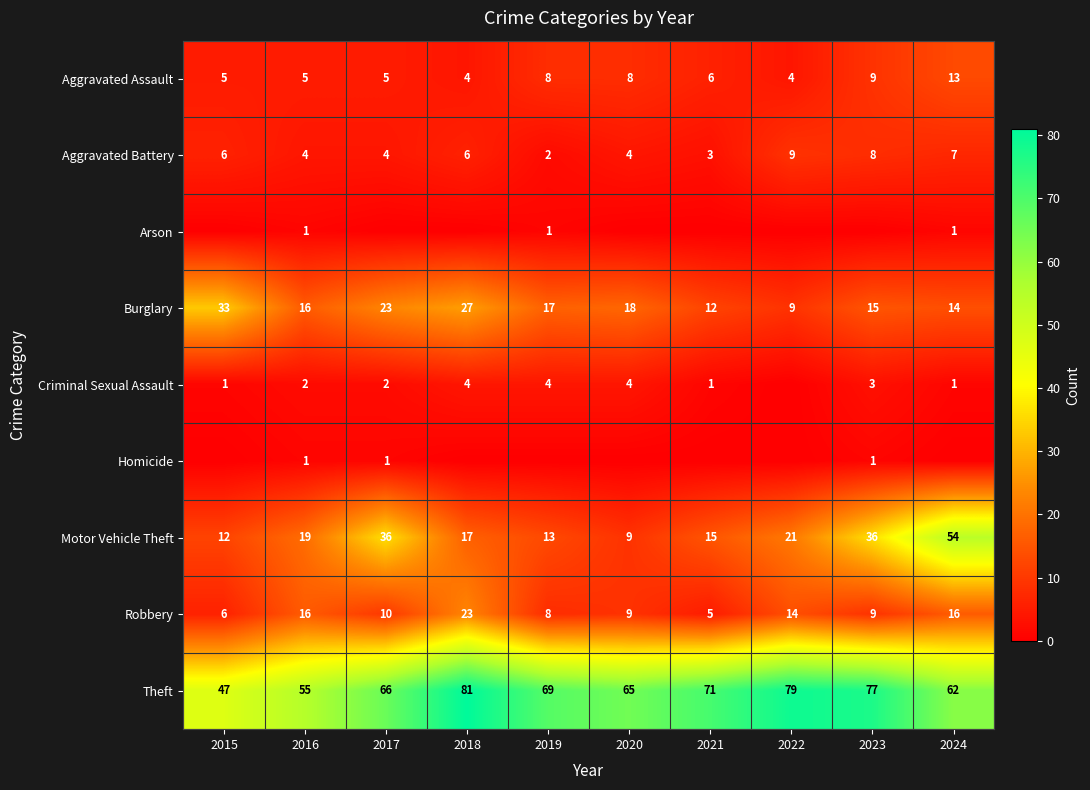

The Homicide series shows 0 at 2016. True or false?

False